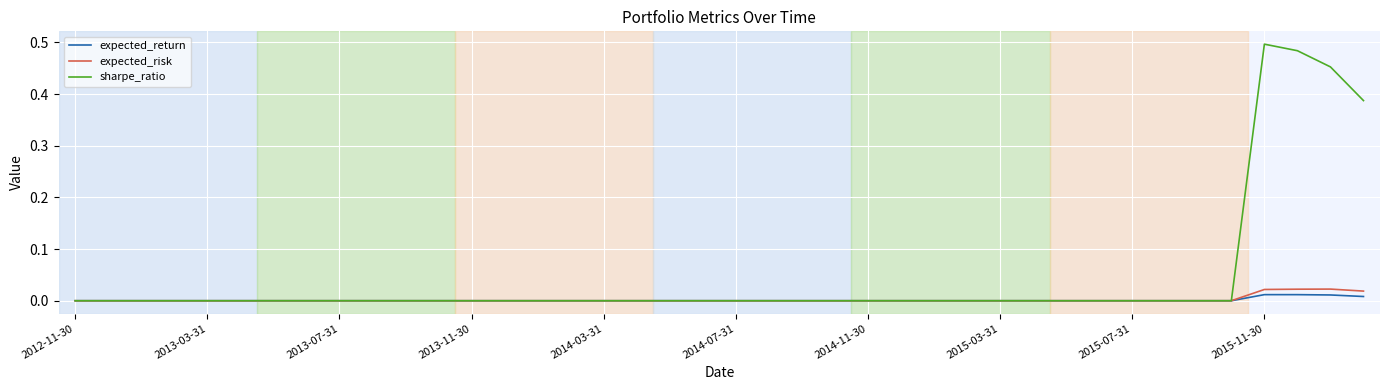

Which series has the largest range (max minus min)?

sharpe_ratio